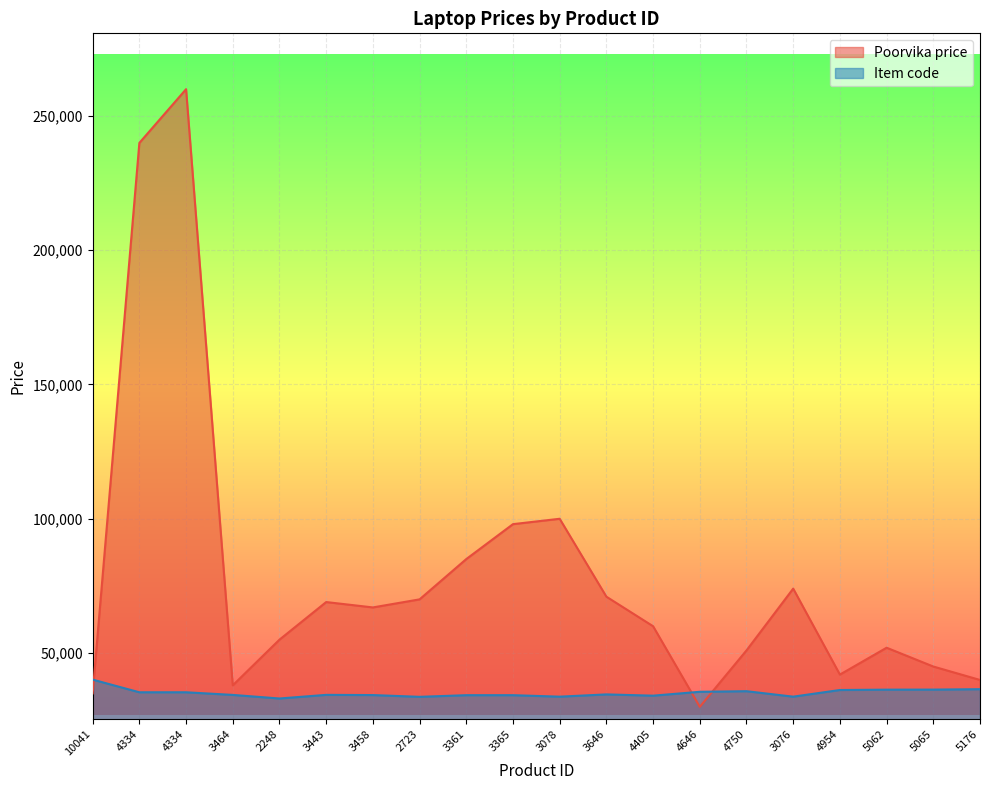

What is the difference between the maximum and minimum values in the Item code series?

7031